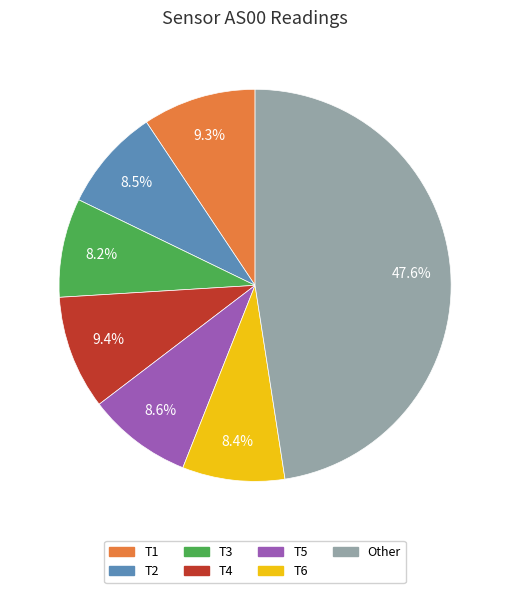

Is there any slice that represents more than half of the pie?

No